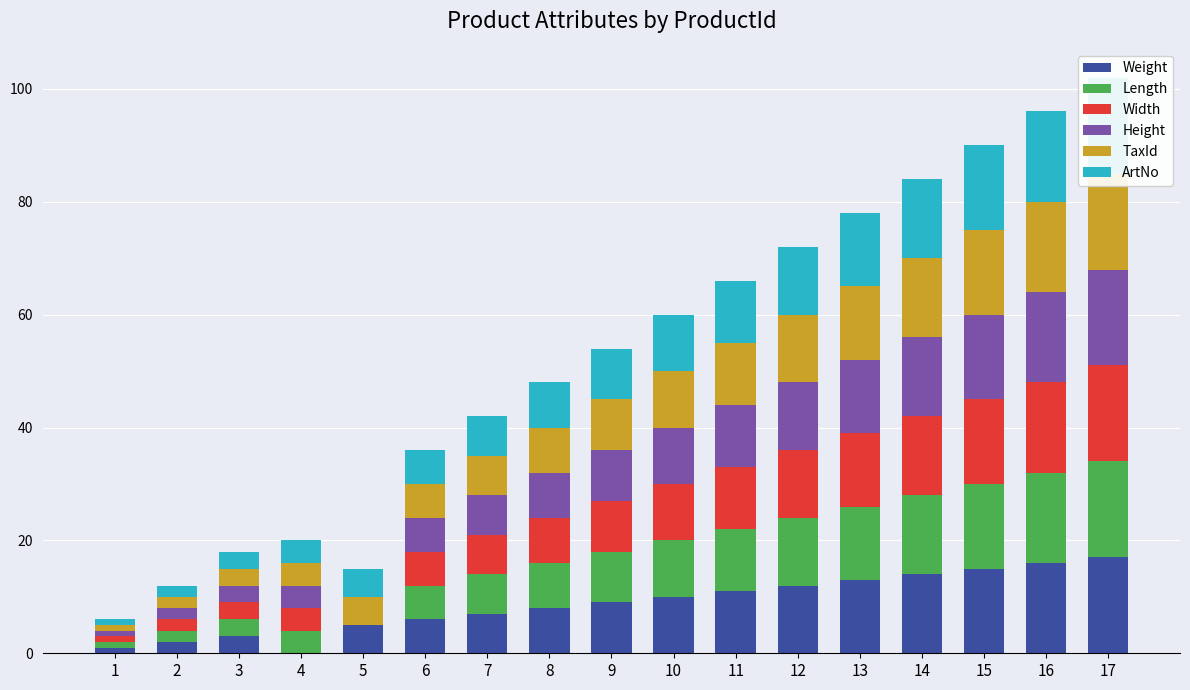

The value of Height at 7 is 4. True or false?

False